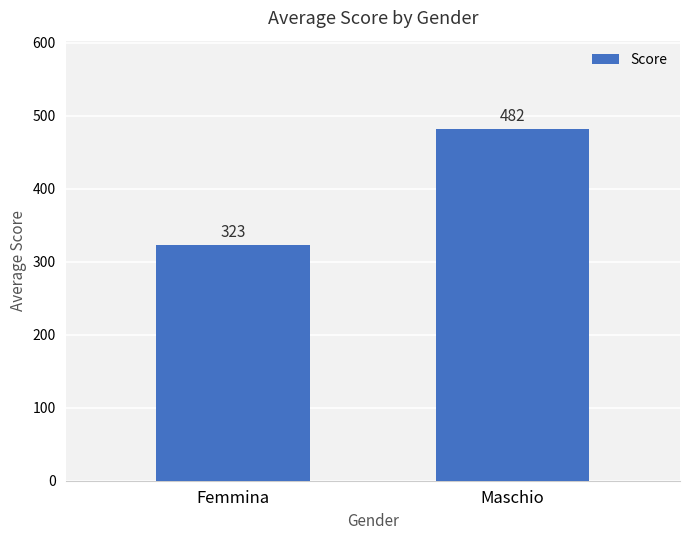

The value at Maschio is 482.1. True or false?

True